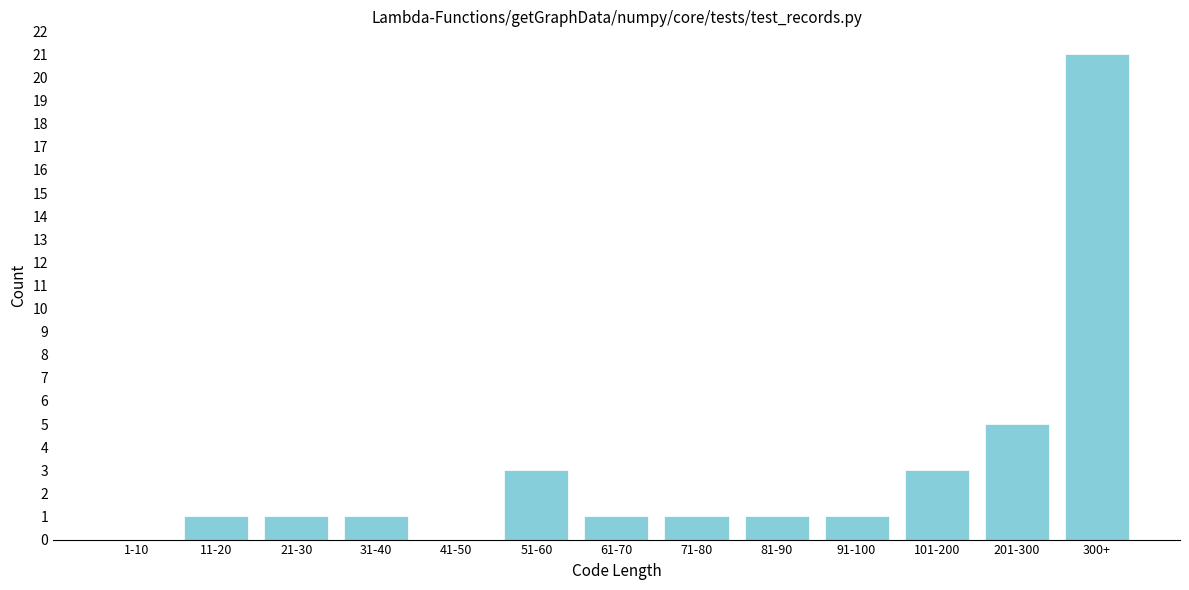

Reading left to right, what are all the values shown in this chart?

1-10=0	11-20=1	21-30=1	31-40=1	41-50=0	51-60=3	61-70=1	71-80=1	81-90=1	91-100=1	101-200=3	201-300=5	300+=21